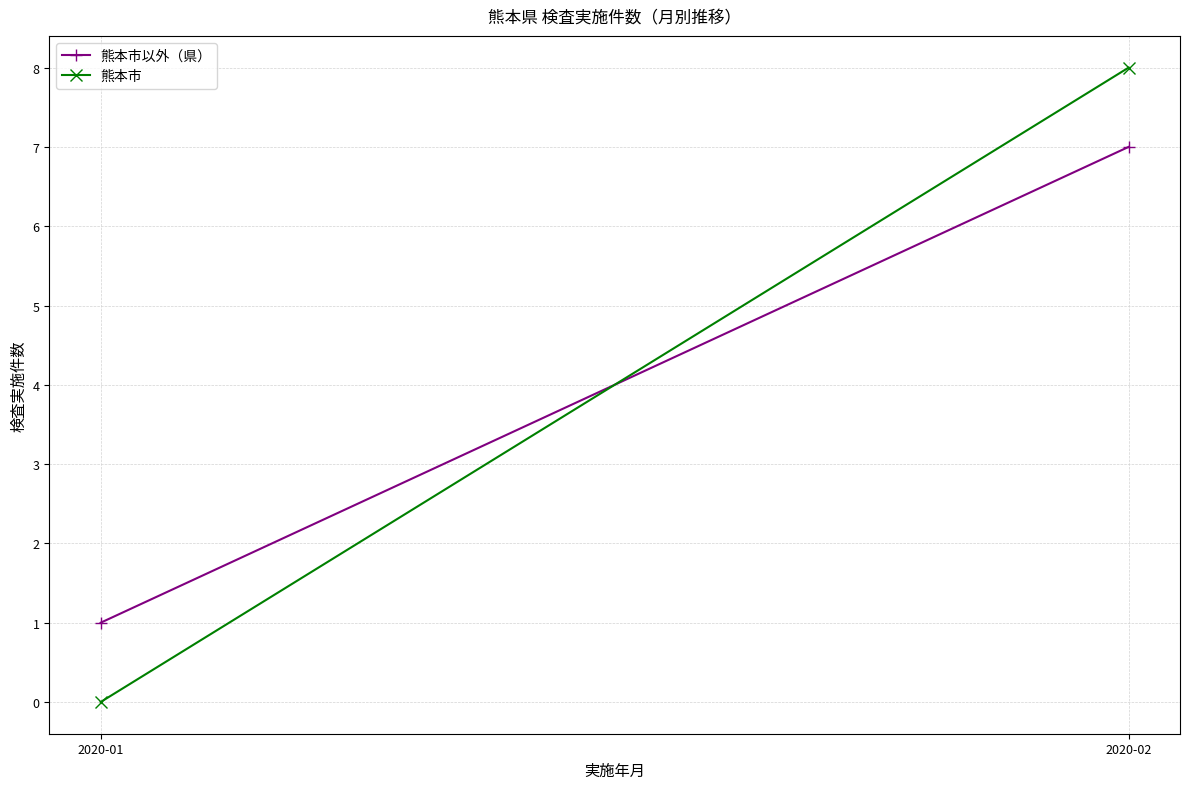

How many data points in 熊本市以外（県） are less than 7?

1